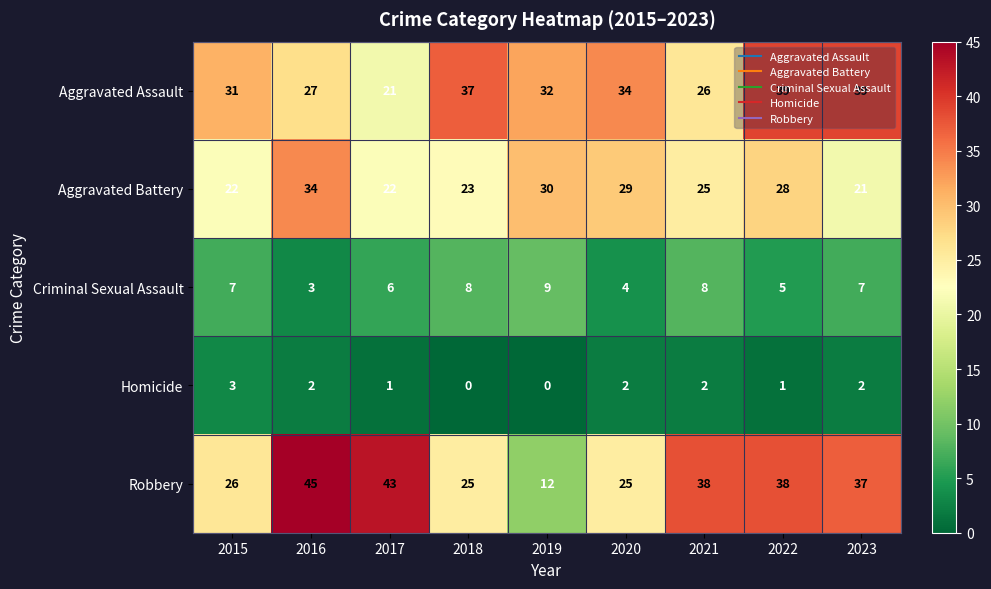

At which category does the chart reach its peak across all series?

2016